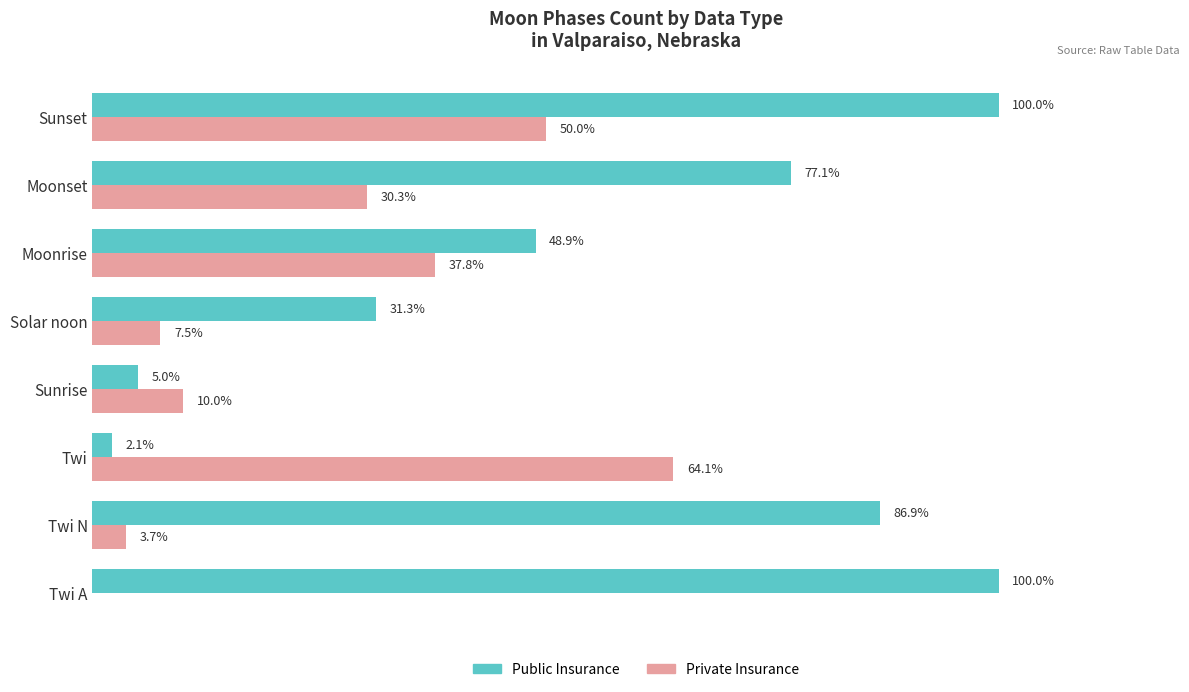

Which series has the largest total across all categories?

Public Insurance